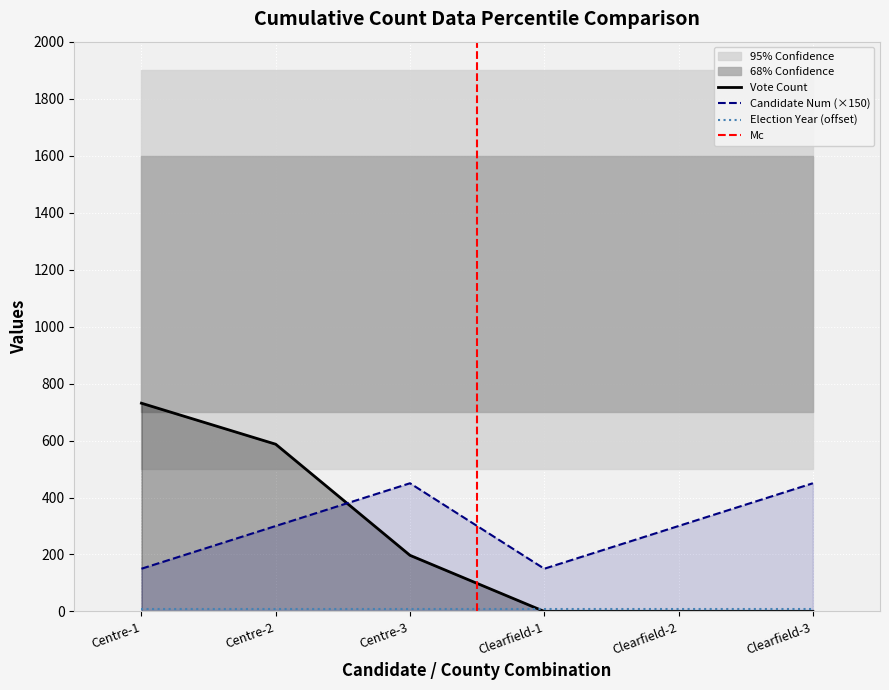

What is the sum of the vote values at Clearfield-3 and Centre-2?

587